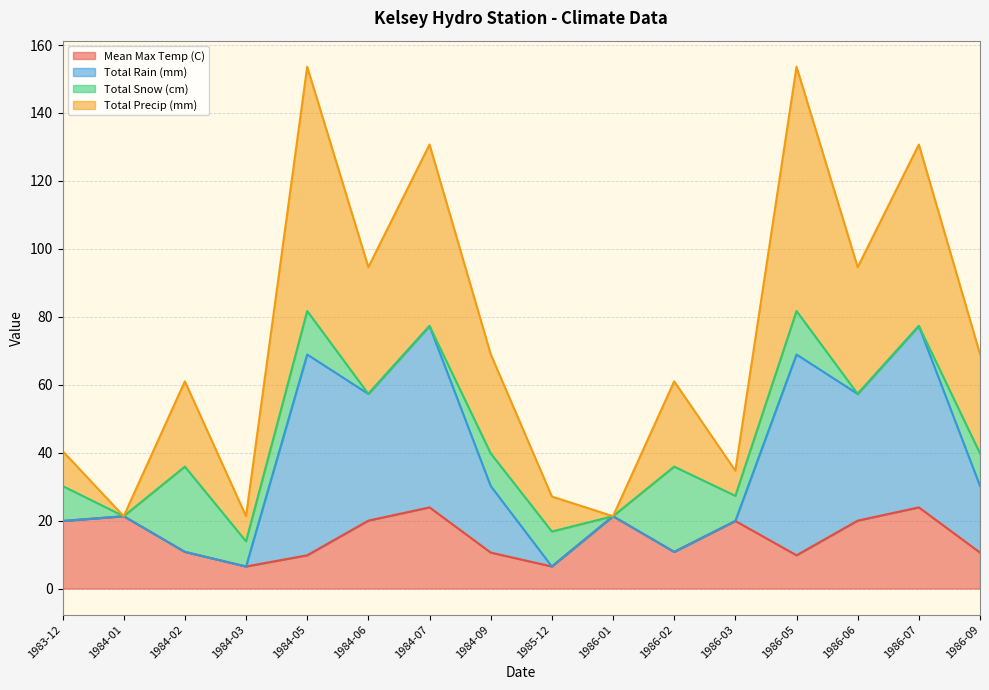

What is the minimum value for Mean Max Temp (C)?

6.5